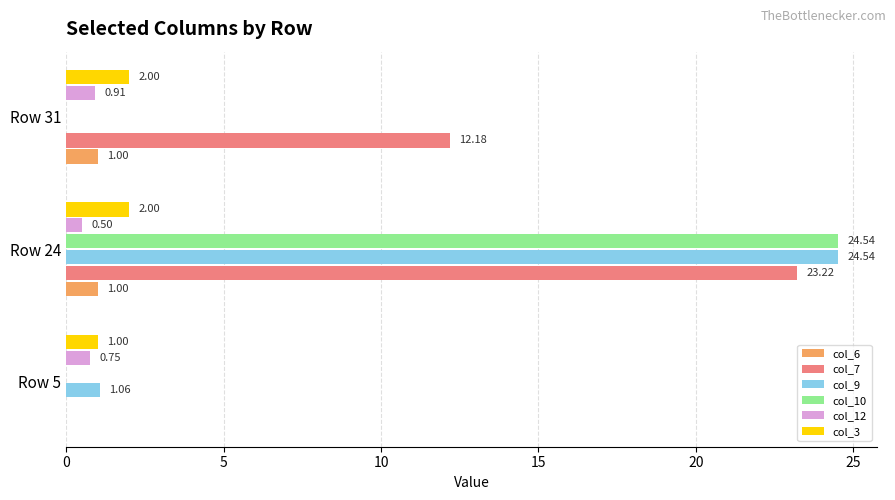

What is the sum of all col_7 values?

35.4